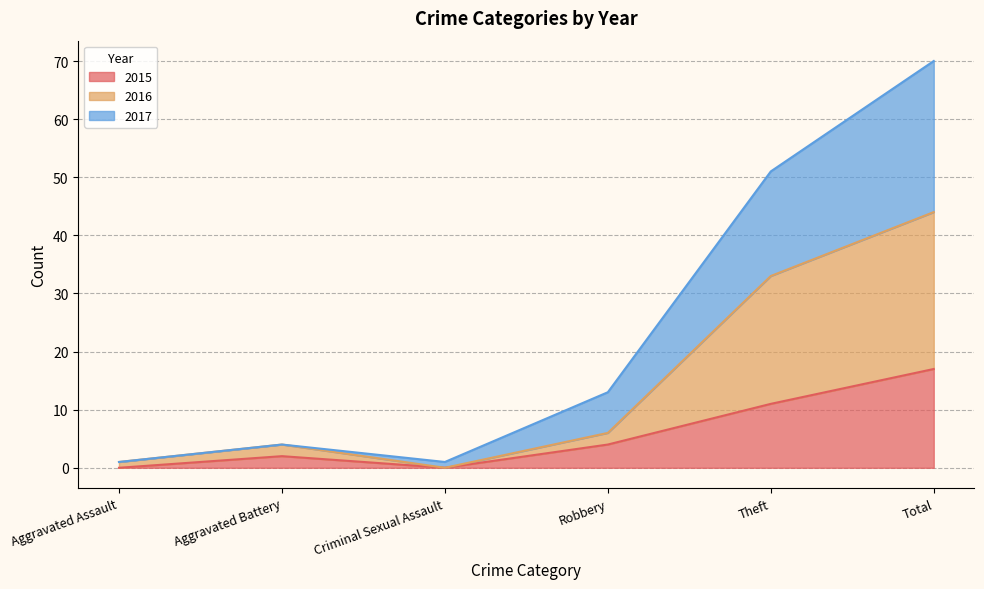

Is the value of 2016 at Criminal Sexual Assault greater than the value of 2017 at Aggravated Battery?

No